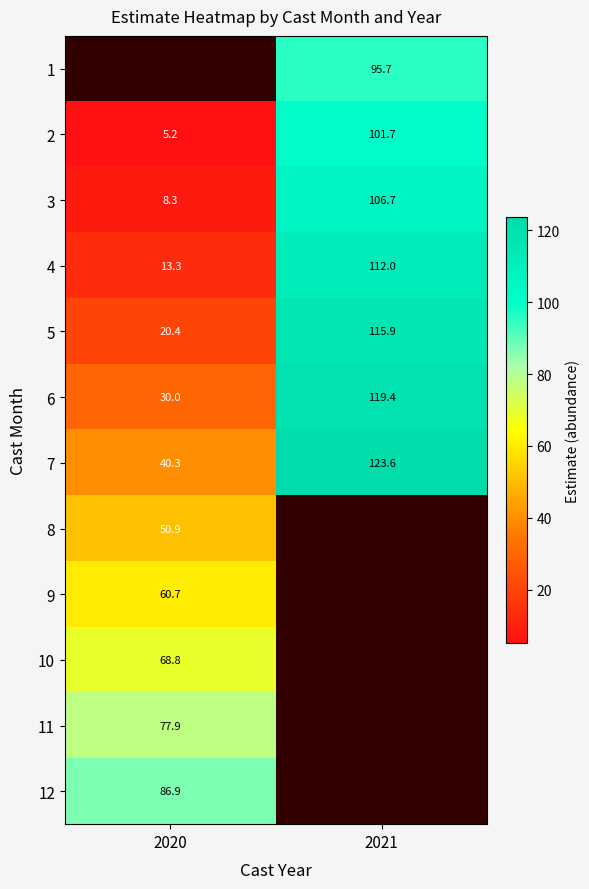

Which label corresponds to the largest value in the chart?

2021